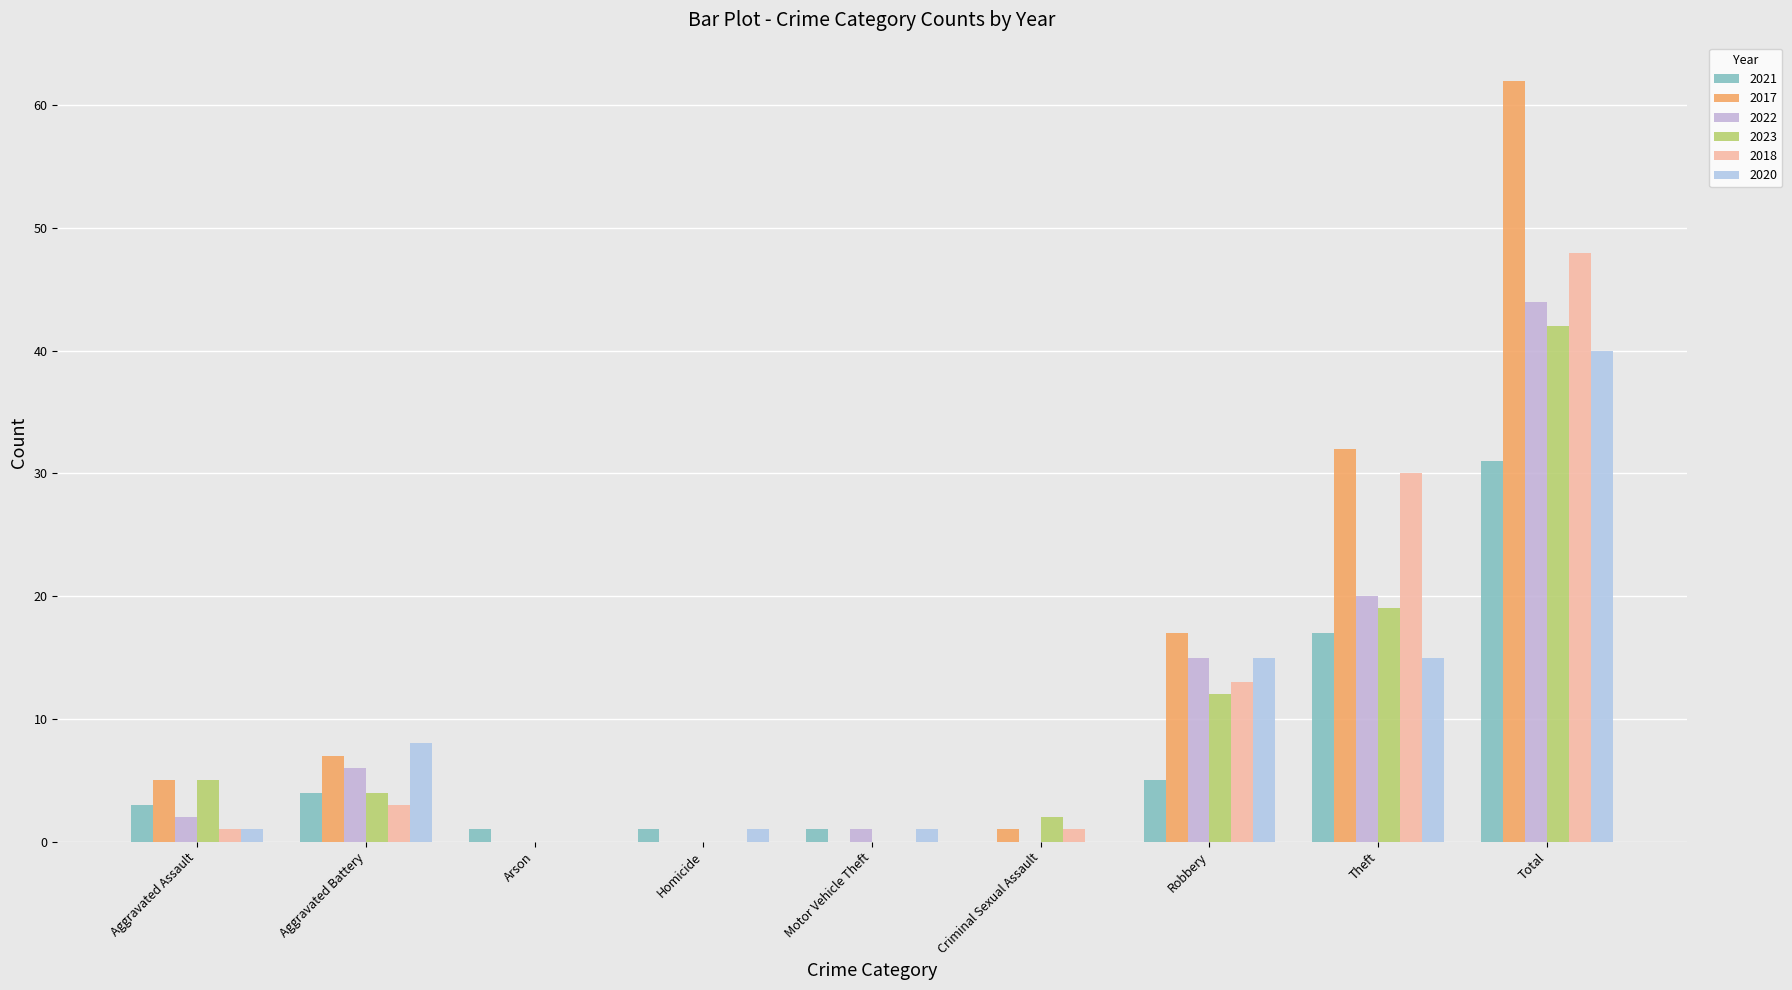

What is the maximum value shown in the chart?

62